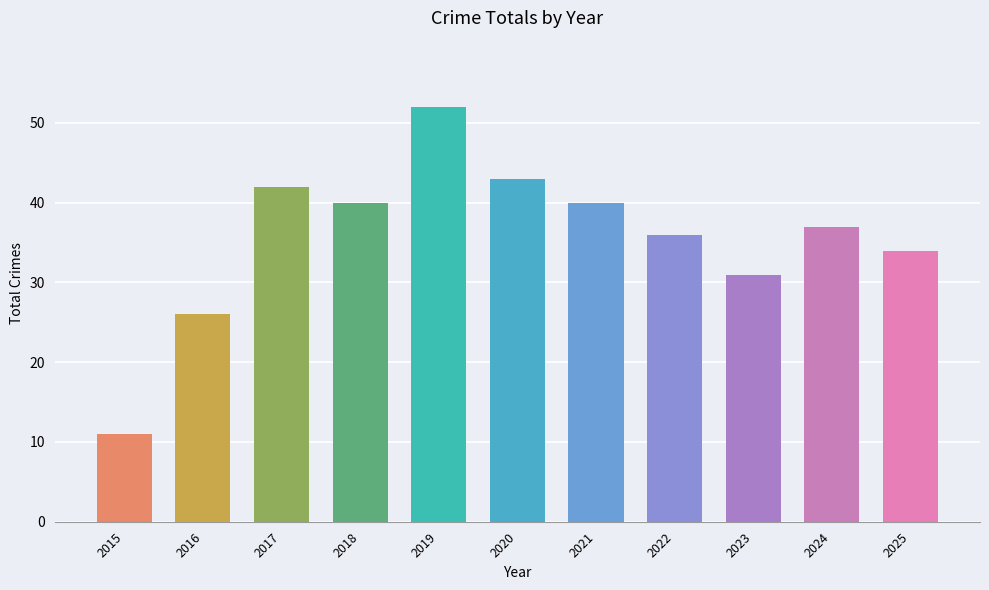

What is the value of the 9th bar from the left?

31